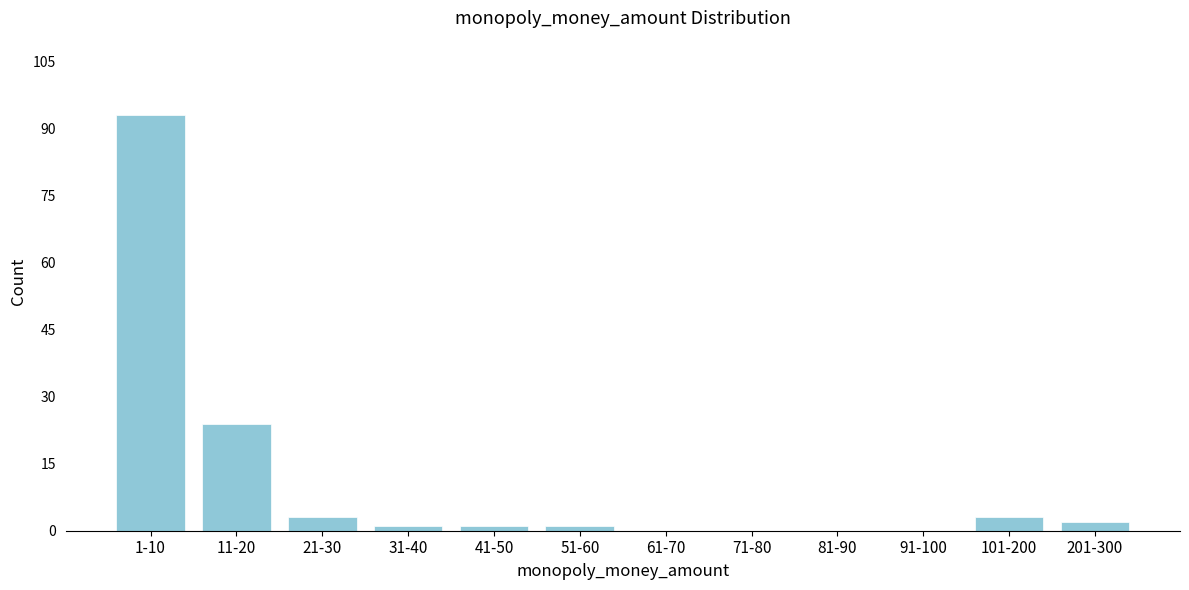

Reading left to right, extract all data points from this chart.

1-10=93	11-20=24	21-30=3	31-40=1	41-50=1	51-60=1	61-70=0	71-80=0	81-90=0	91-100=0	101-200=3	201-300=2